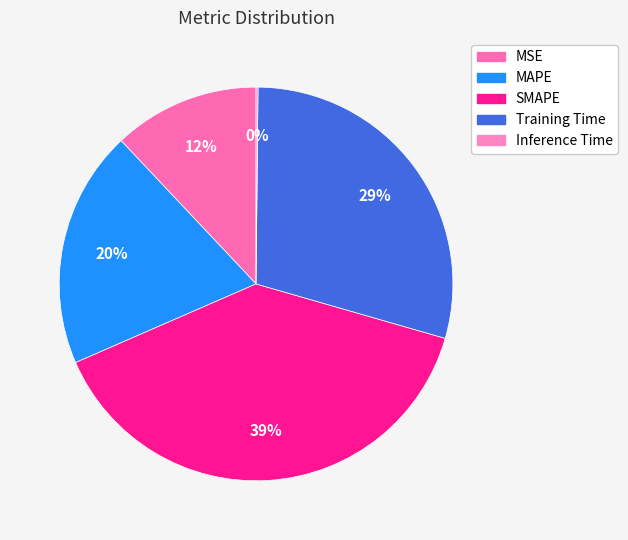

Is there any slice that represents more than half of the pie?

No